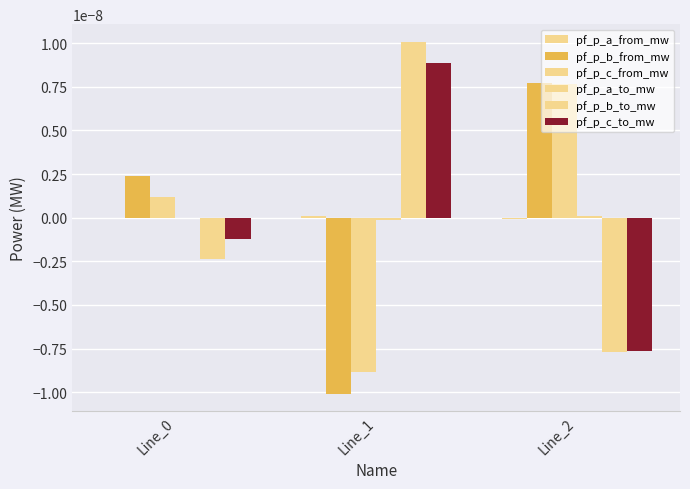

How many groups of bars are there?

3